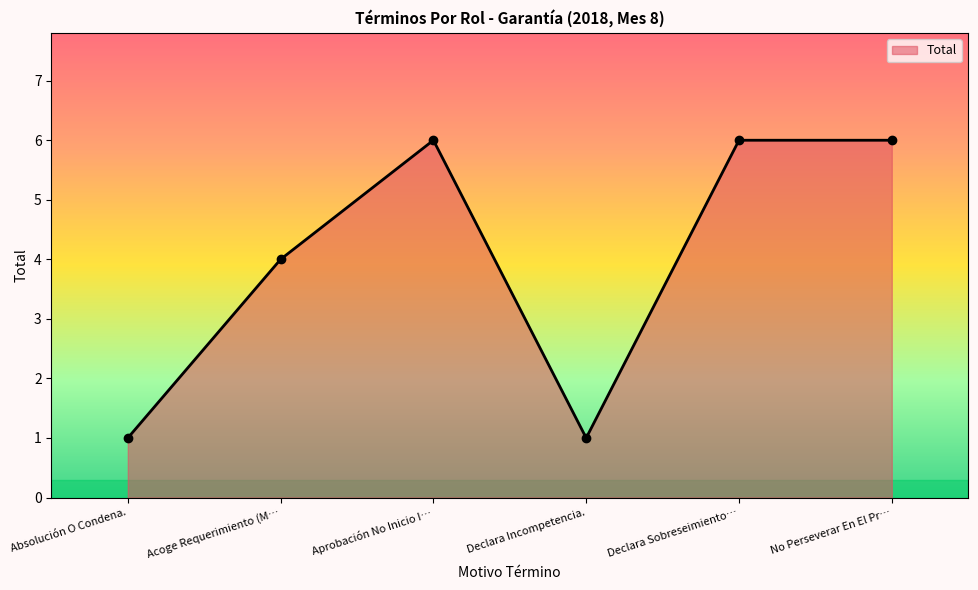

How many points are lower than both their immediate neighbors (excluding endpoints)?

1